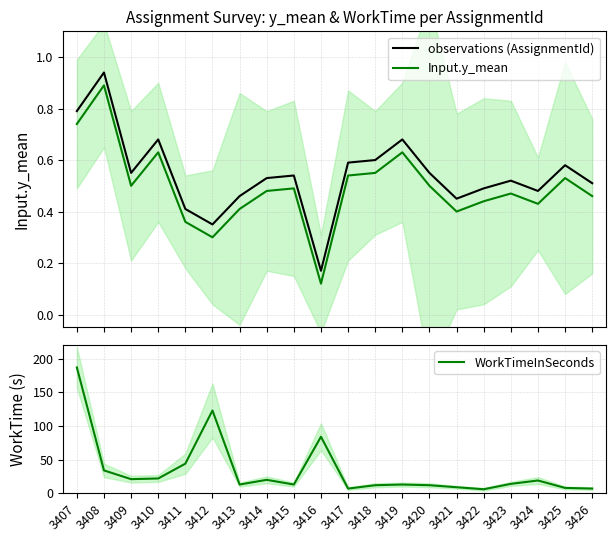

How many categories are shown in the chart?

20